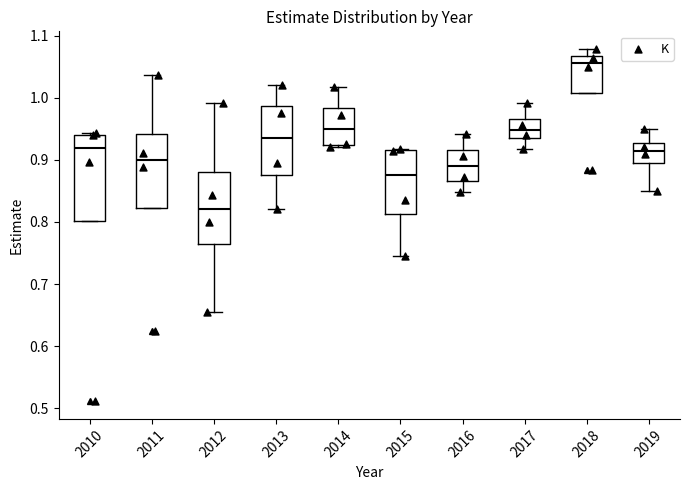

Reading left to right, transcribe this box plot: for each box, give where its median line is, the range the box spans, and where its two whiskers end, as read against the y-axis. The values are not printed on the chart, so give them approximately, as read against the axis.

2010: median 0.92, box 0.80 to 0.94, whiskers 0.80 to 0.94 (just above the box's upper edge)
2011: median 0.90, box 0.82 to 0.94, whiskers 0.82 to 1.04
2012: median 0.82, box 0.76 to 0.88, whiskers 0.66 to 0.99
2013: median 0.93, box 0.88 to 0.99, whiskers 0.82 to 1.02
2014: median 0.95, box 0.92 to 0.98, whiskers 0.92 (just below the box's lower edge) to 1.02
2015: median 0.88, box 0.81 to 0.92, whiskers 0.74 to 0.92
2016: median 0.89, box 0.87 to 0.92, whiskers 0.85 to 0.94
2017: median 0.95, box 0.93 to 0.97, whiskers 0.92 to 0.99
2018: median 1.06, box 1.01 to 1.07, whiskers 1.01 to 1.08
2019: median 0.92, box 0.90 to 0.93, whiskers 0.85 to 0.95